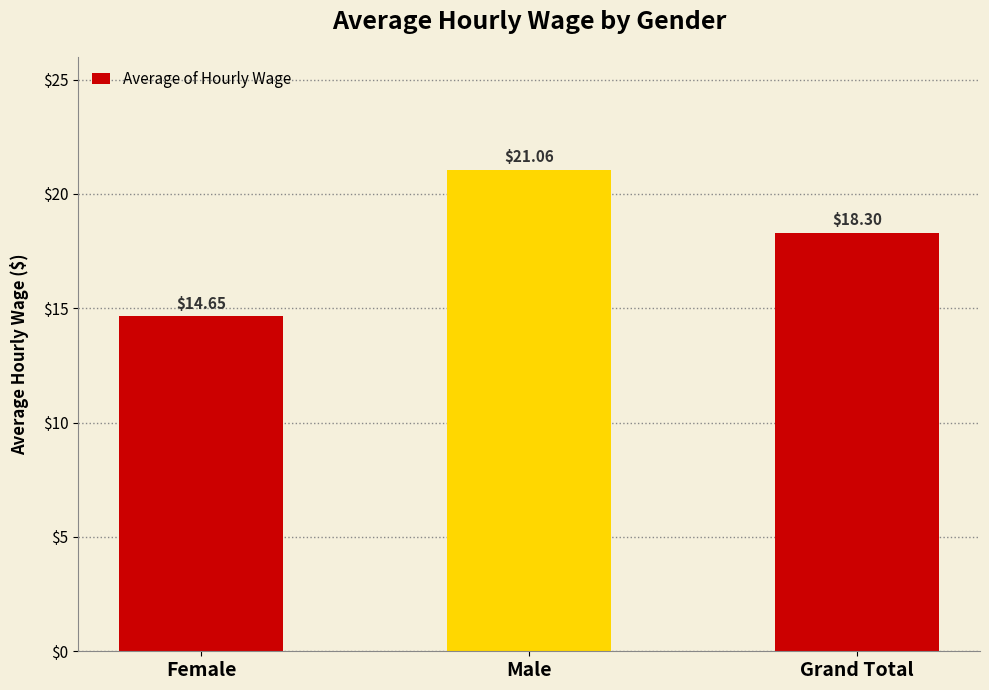

At which label does the data first exceed 18?

Male